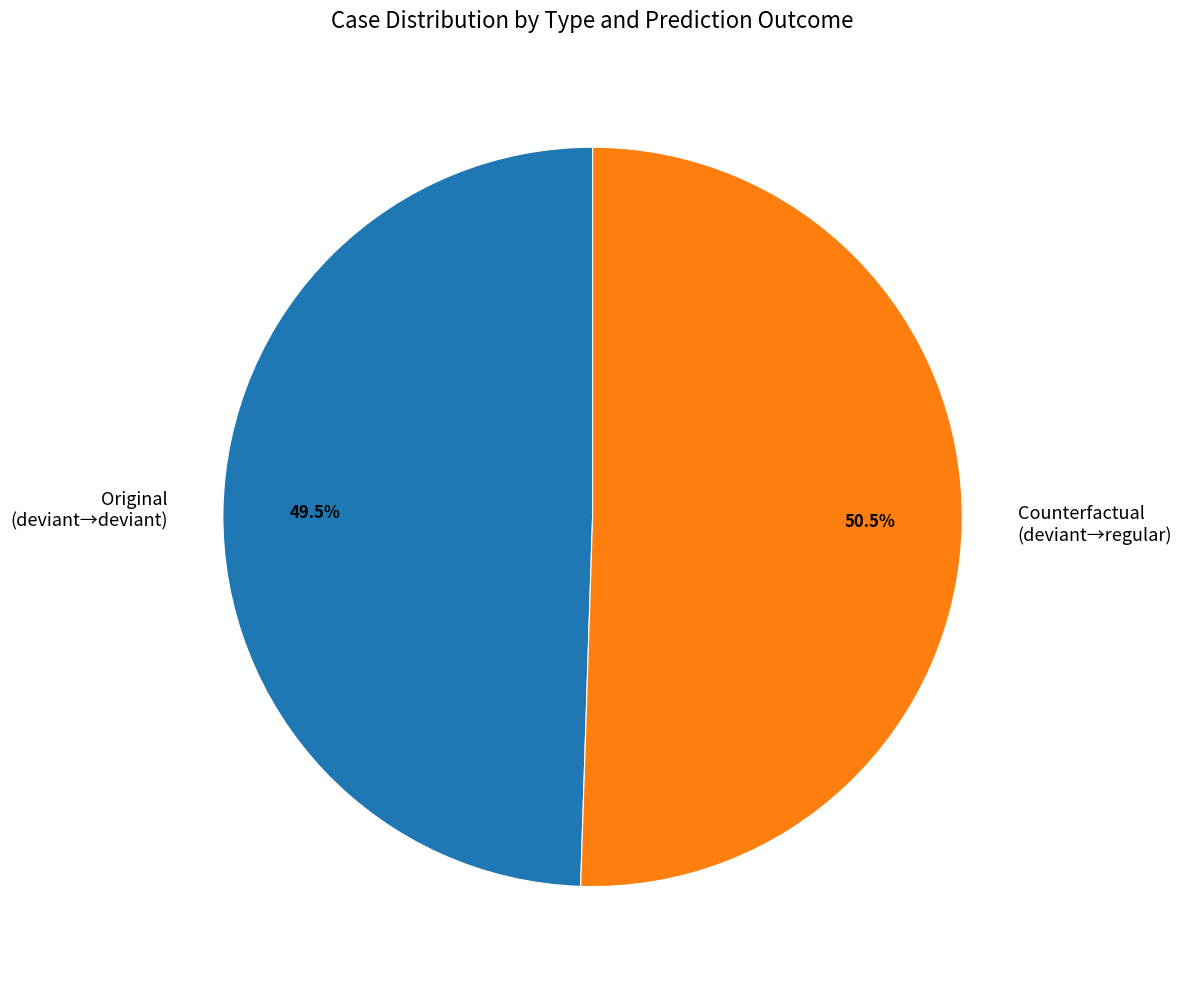

Which has a higher value, Counterfactual or Original?

Counterfactual